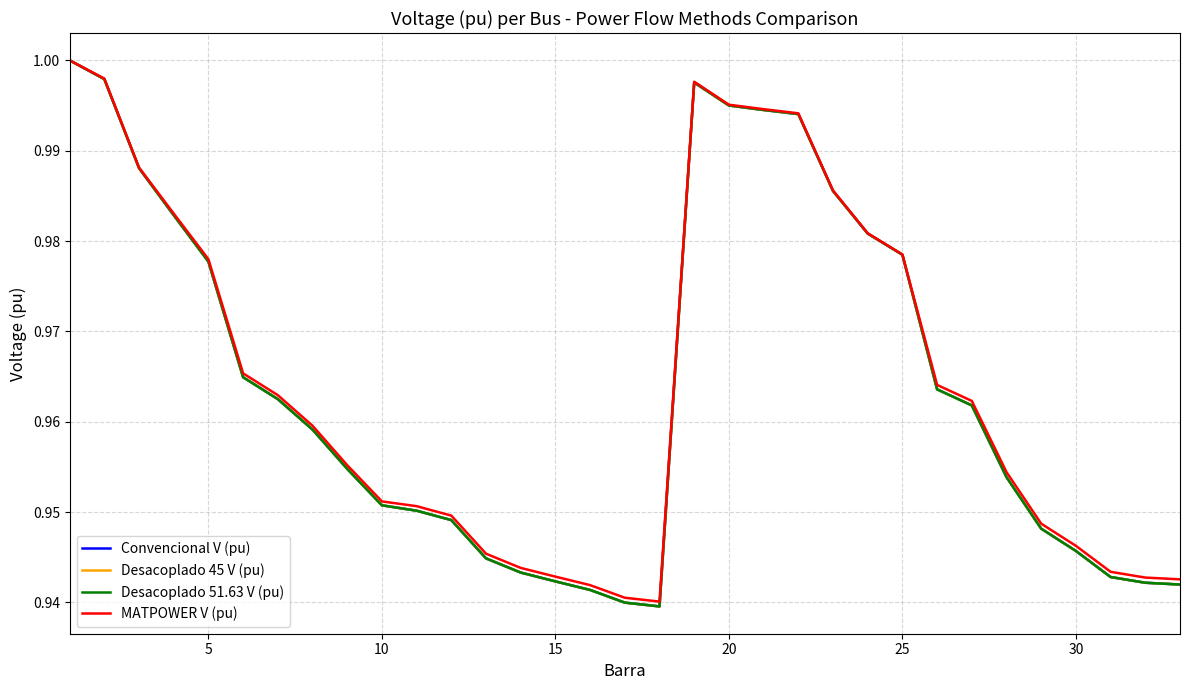

Does the chart display data point markers on the line(s)?

No